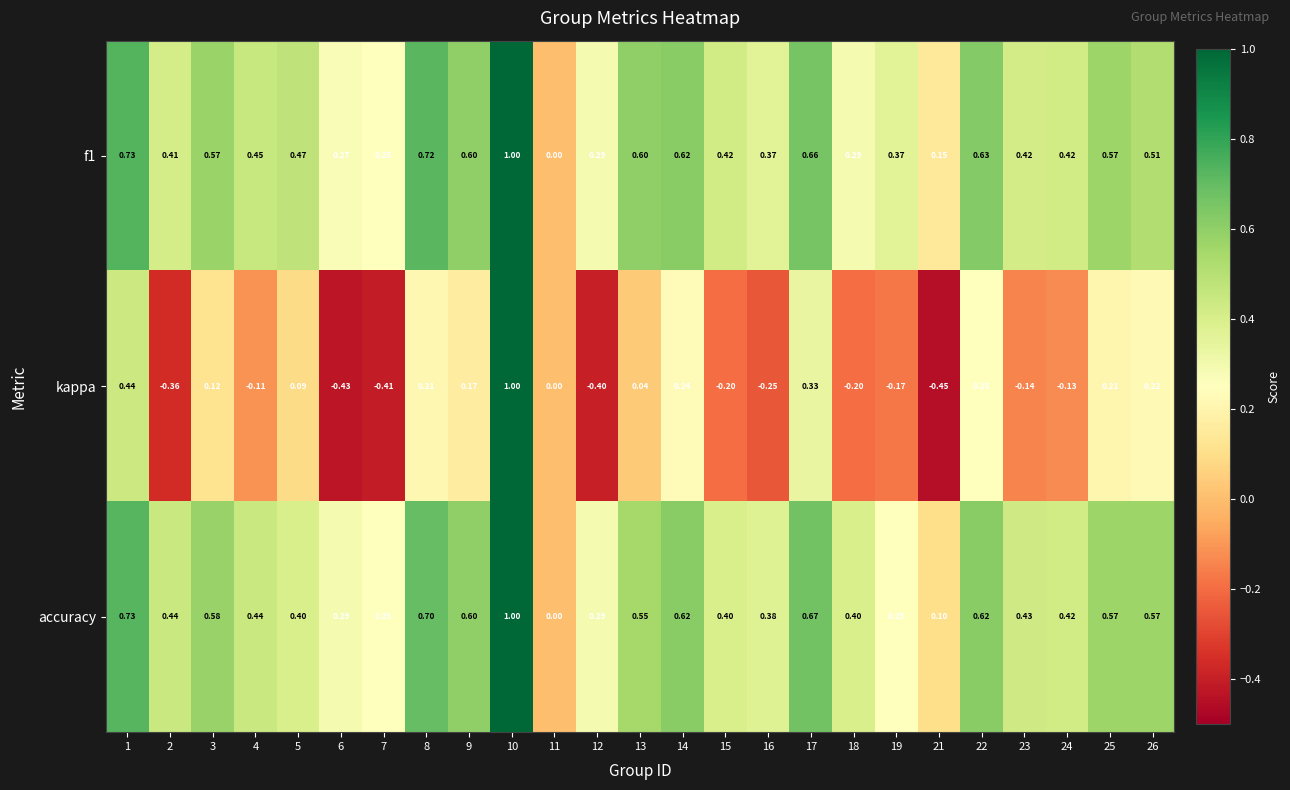

Between 1 and 14, which series saw the biggest shift?

kappa